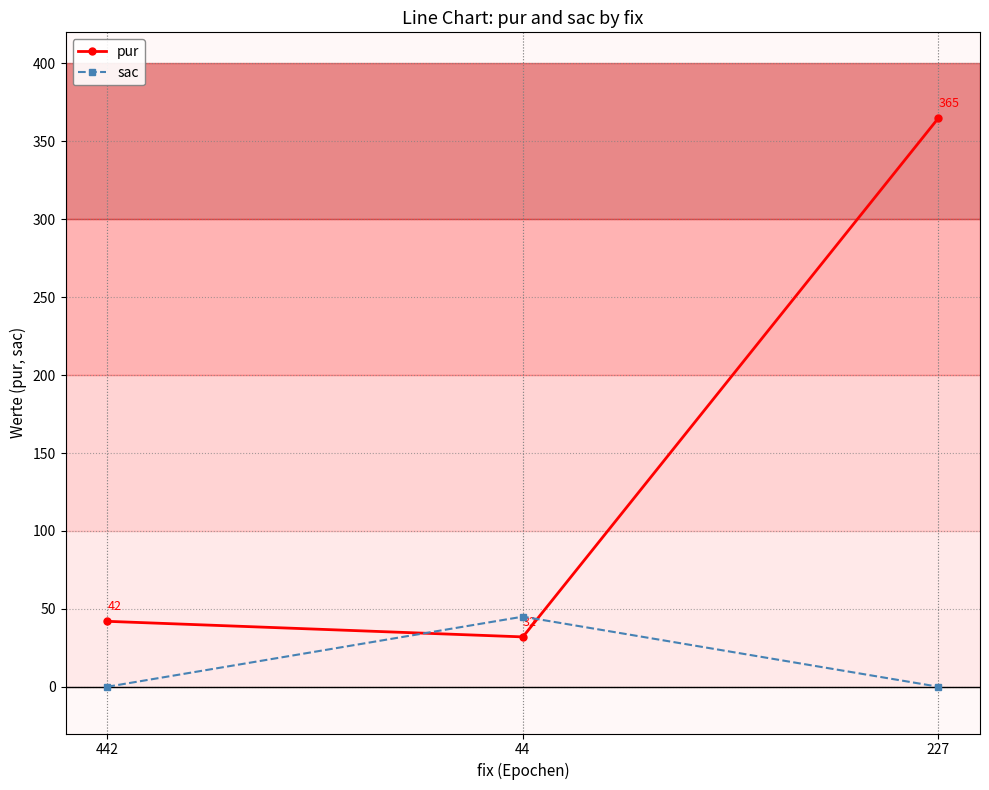

The pur series shows 56 at 44. True or false?

False